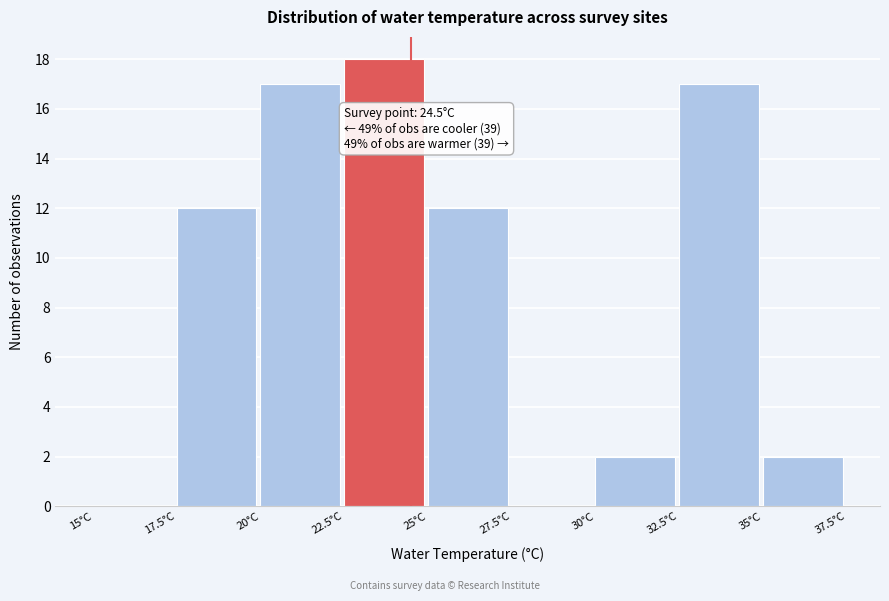

Which range on the x-axis has the tallest bar?

22.5 to 25.0